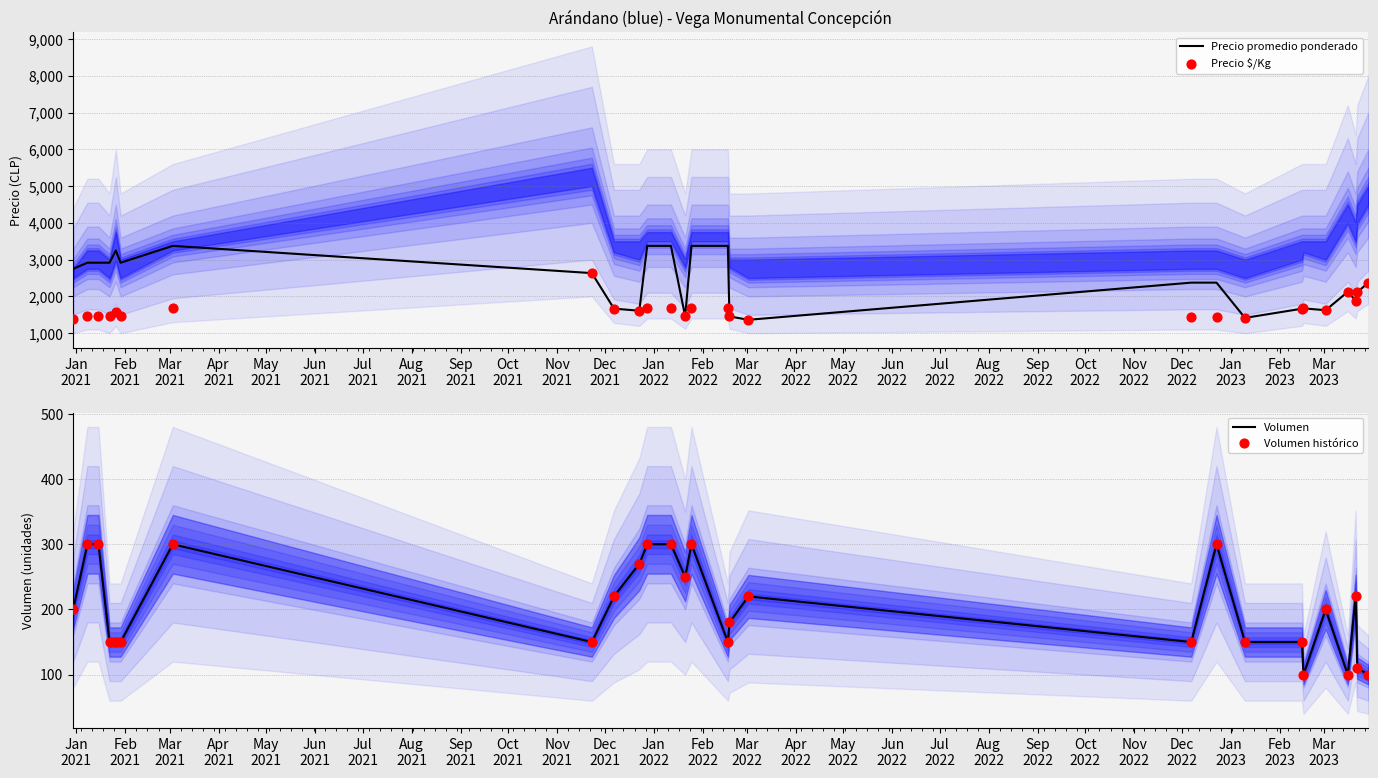

What is the lowest value of the Precio promedio ponderado series?

1364